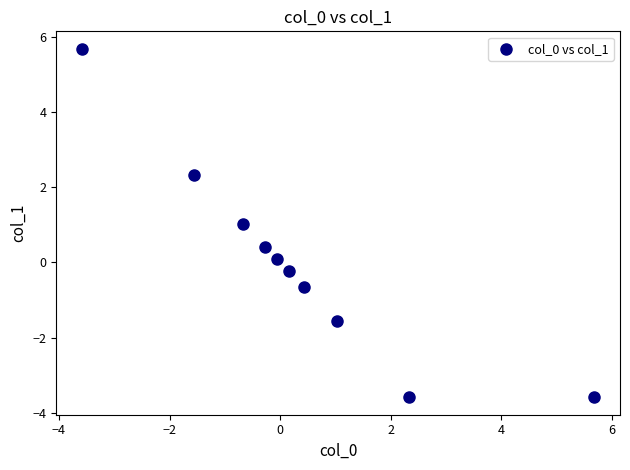

What is the range of Y values (max minus min)?

9.3